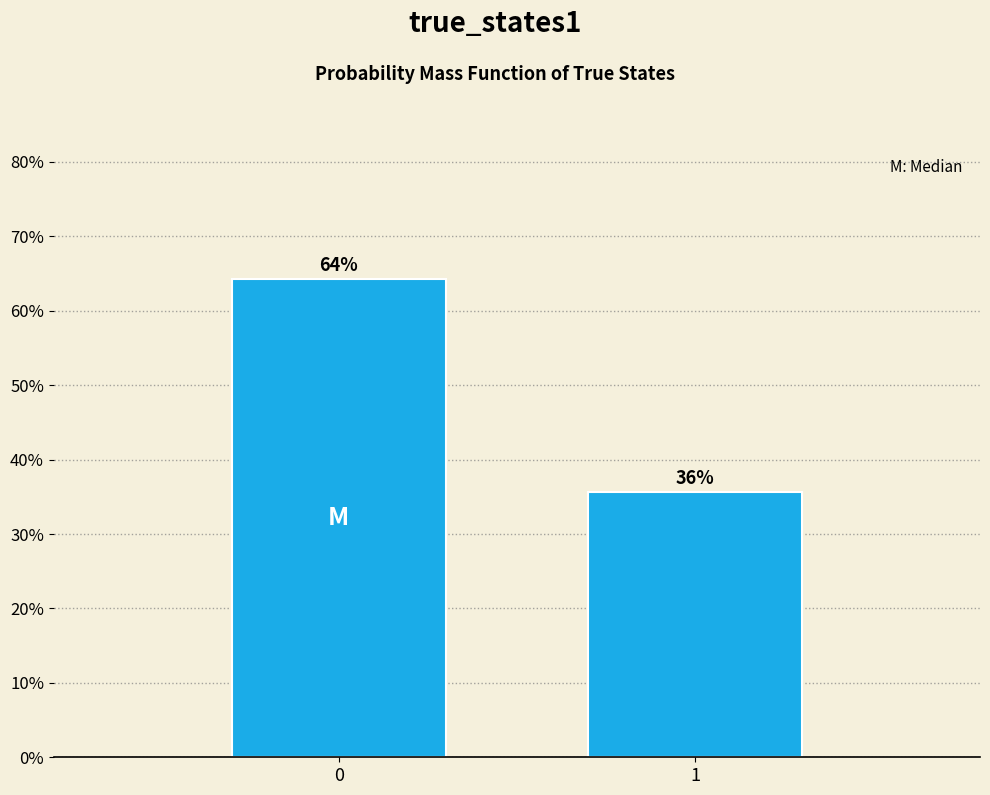

Are the bars horizontal?

No